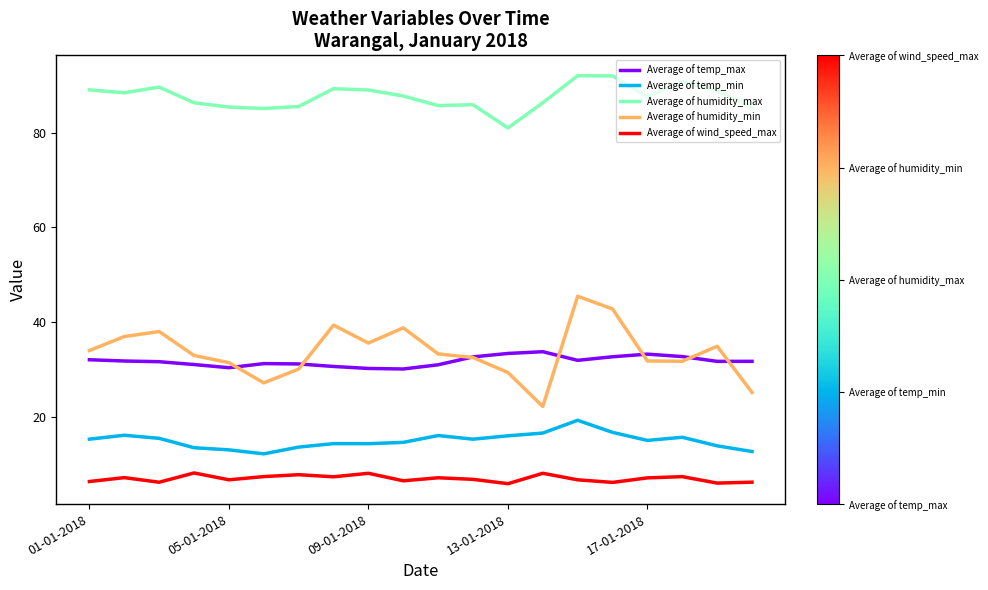

True or false: Average of humidity_min and Average of humidity_max cross at least once.

False